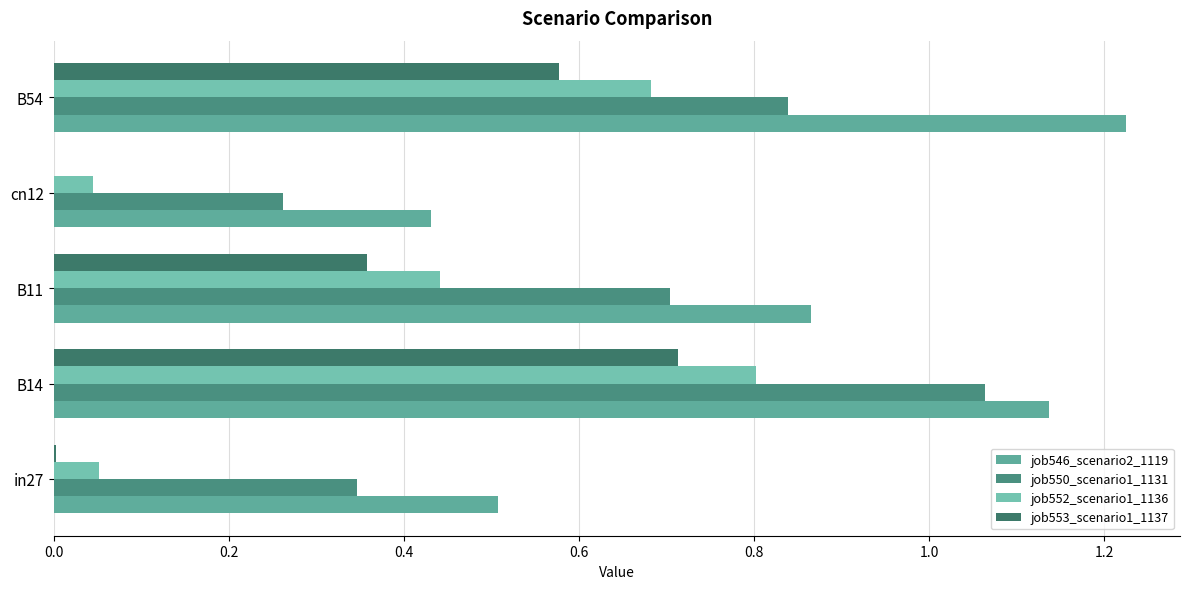

Count the number of data series in this chart.

4